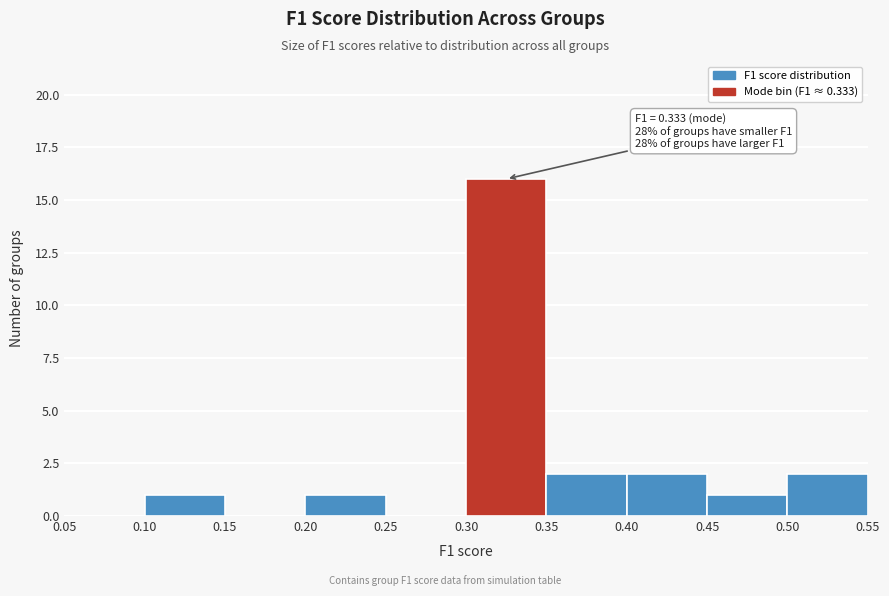

Which range on the x-axis has the tallest bar?

0.30 to 0.35